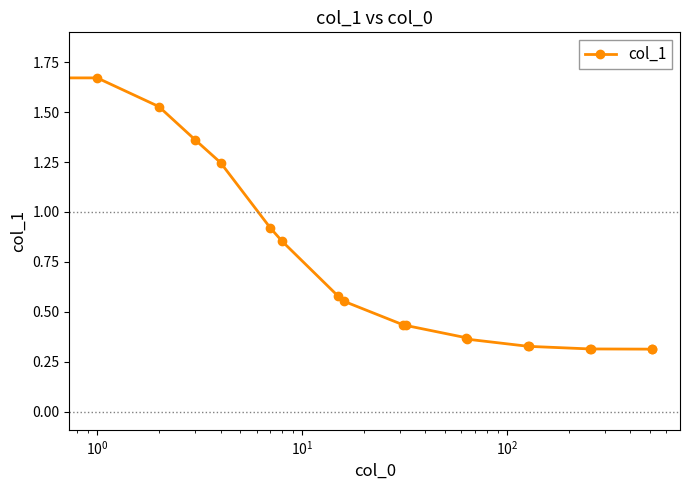

What is the sum of all values?

14.0